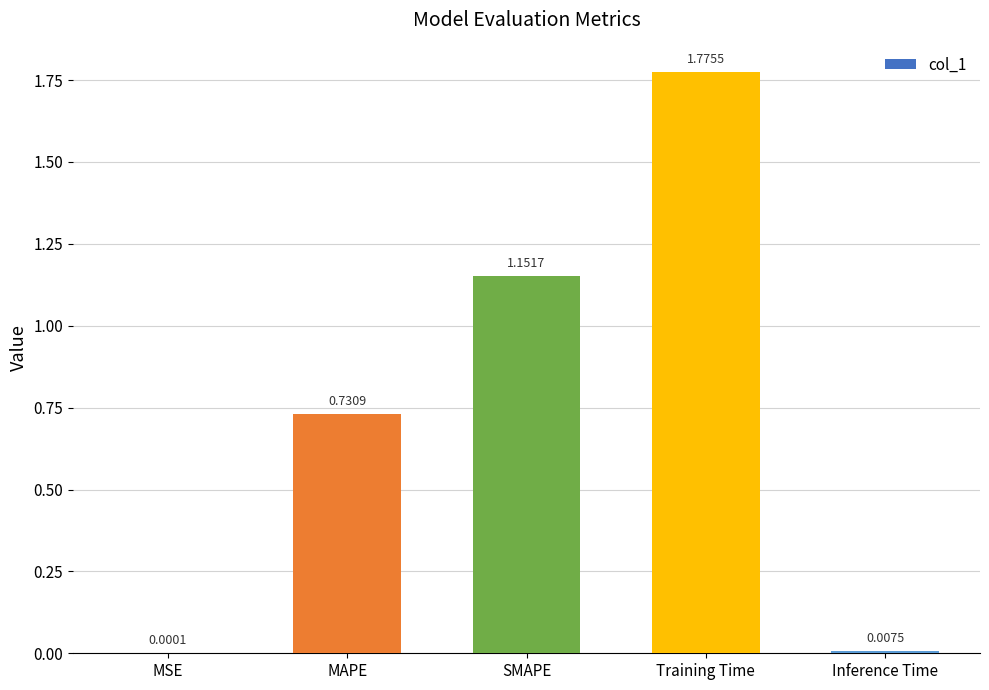

What is the sum of all values?

3.7